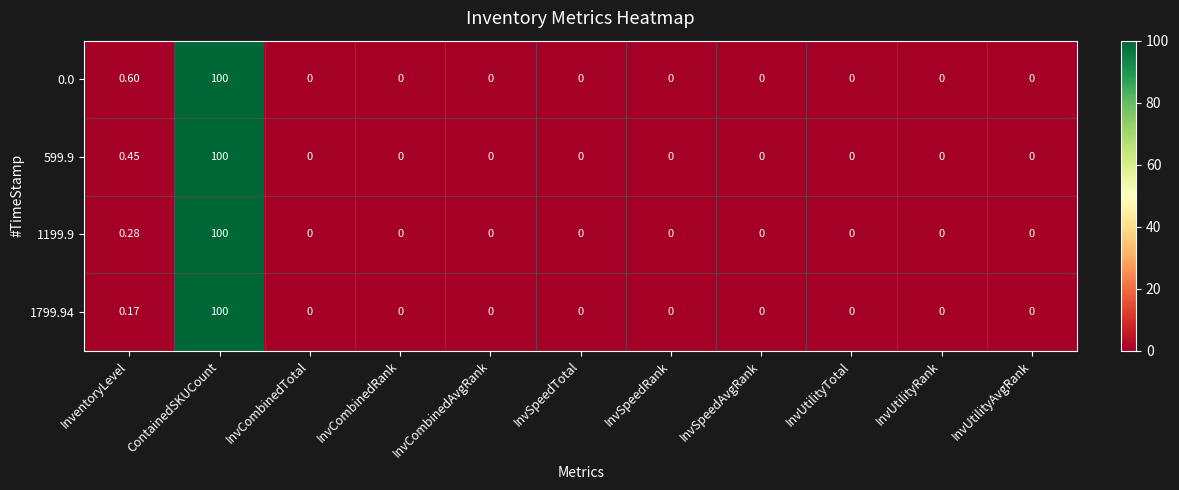

Which category has the highest value in the 1799.94 series?

ContainedSKUCount